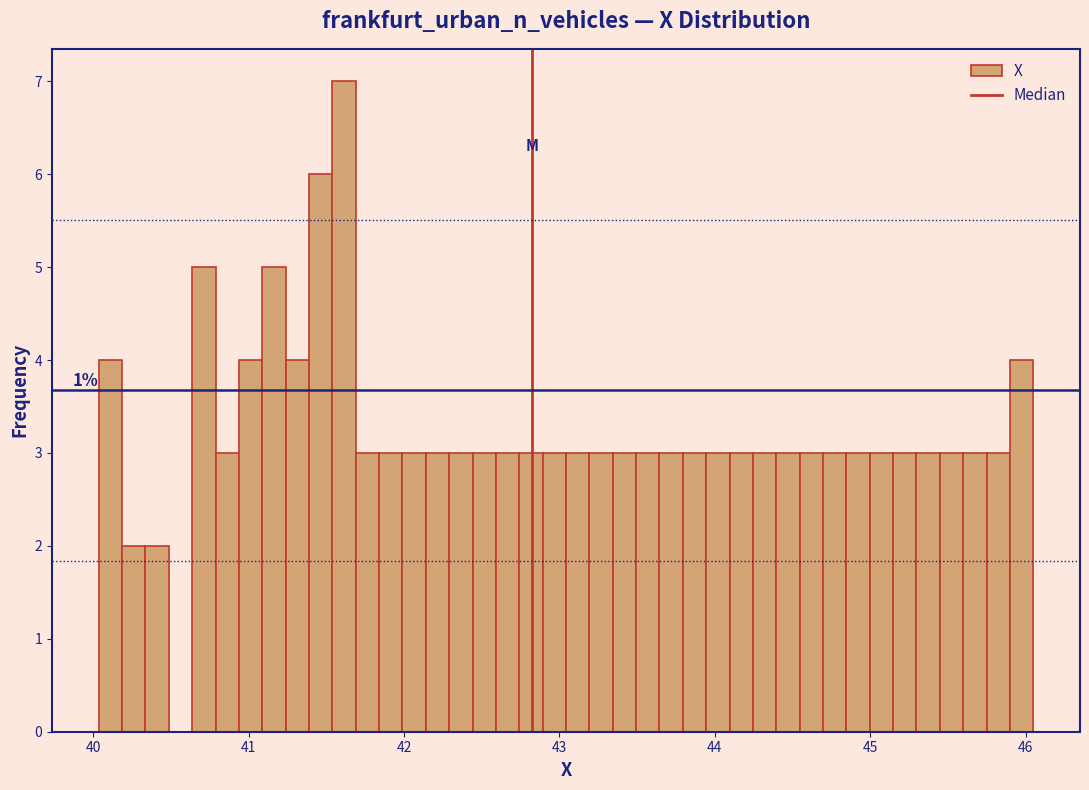

Around what value on the x-axis is the tallest bar? Give the approximate position of its centre, as read against the axis.

41.6